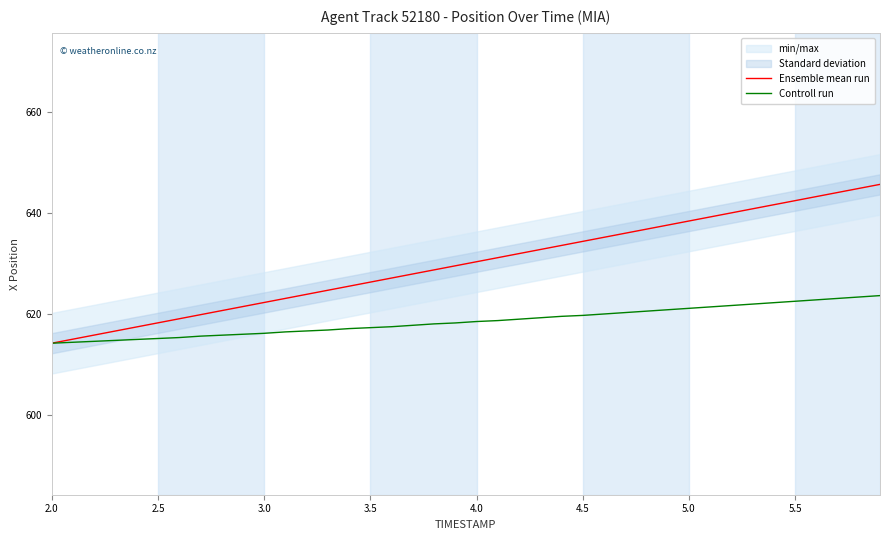

What is the difference between the maximum and minimum values in the Controll run series?

9.4